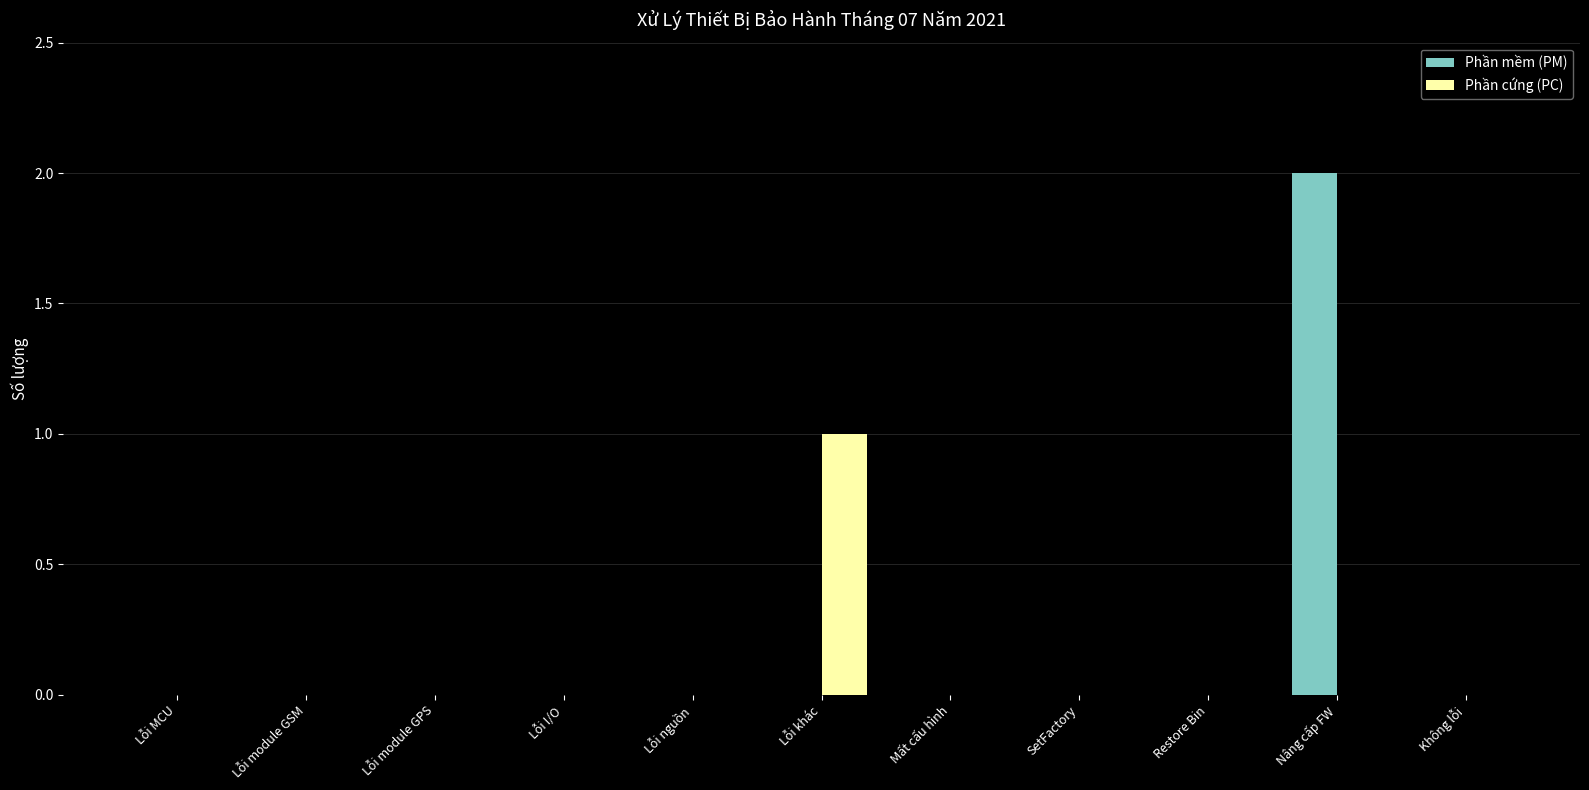

The Phần mềm (PM) series shows 0 at Lỗi module GPS. True or false?

True